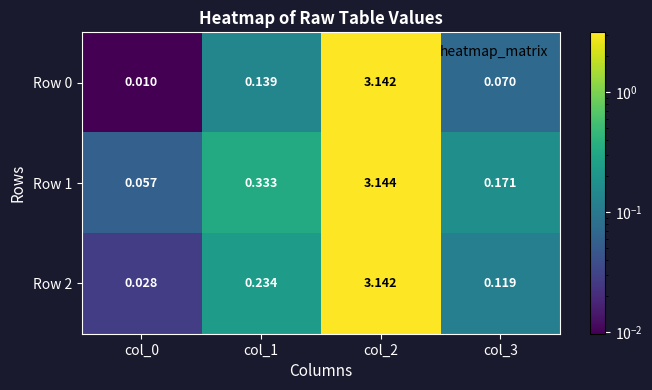

Is the value of Row 1 at col_0 greater than the value of Row 2 at col_0?

Yes